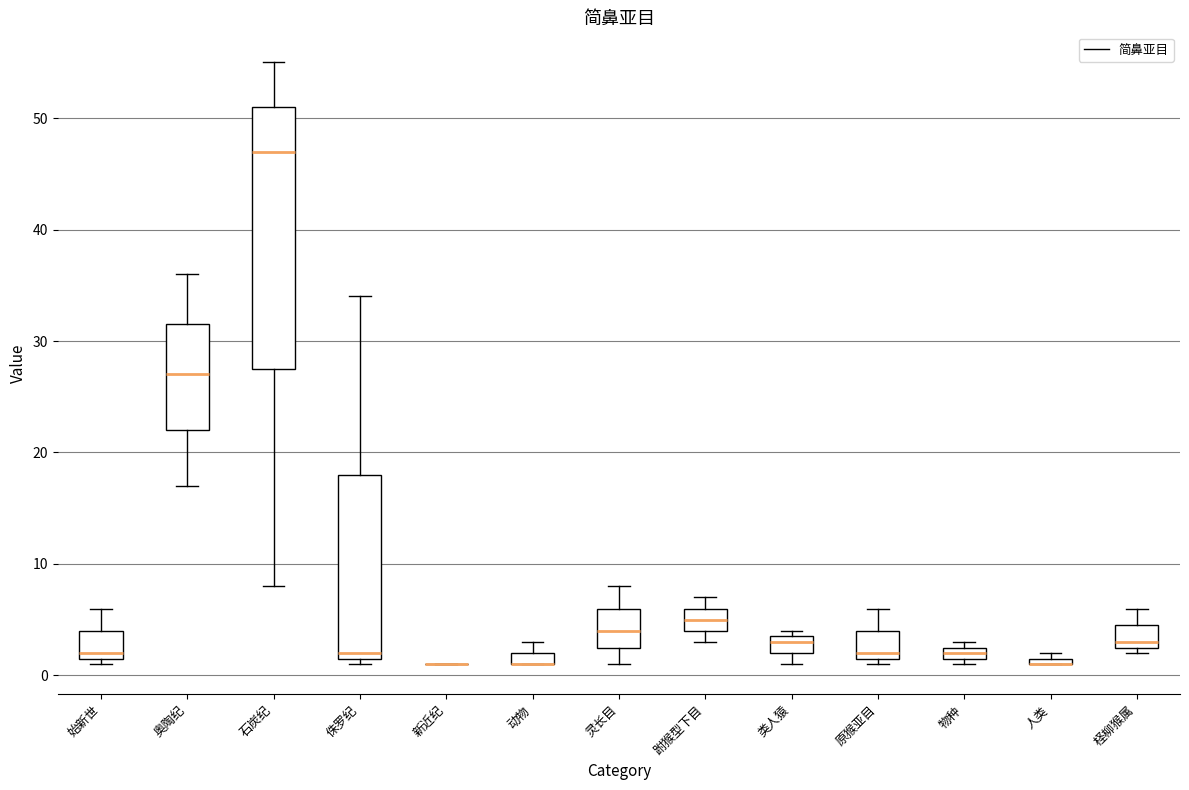

Which box is the tallest, from its lower edge to its upper edge?

石炭纪